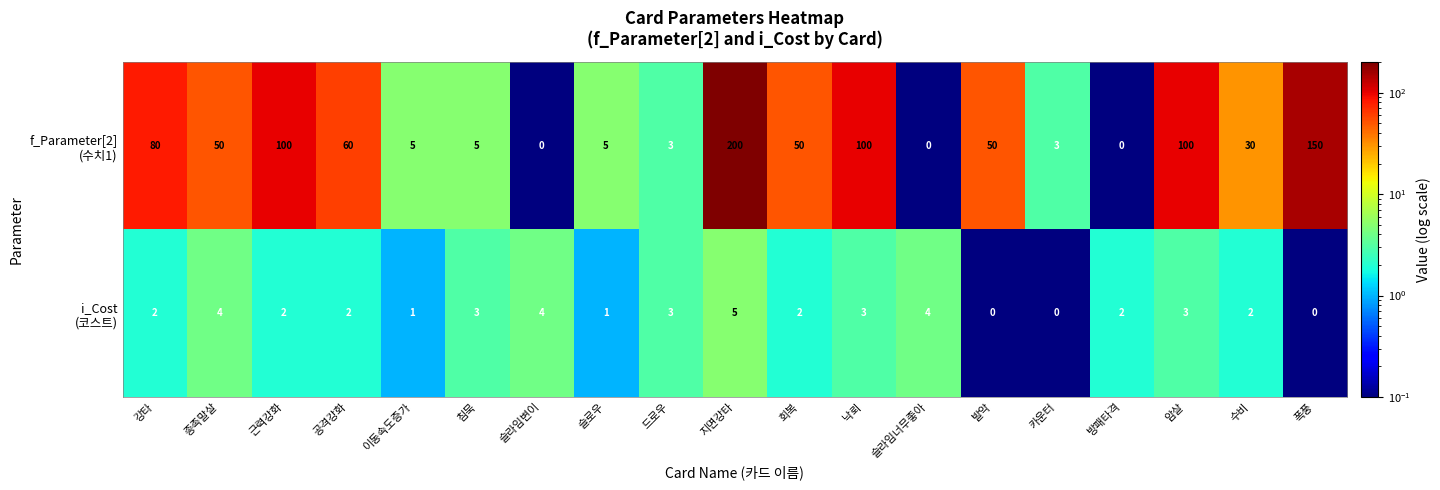

What is the spread (max minus min) of values at 회복?

48